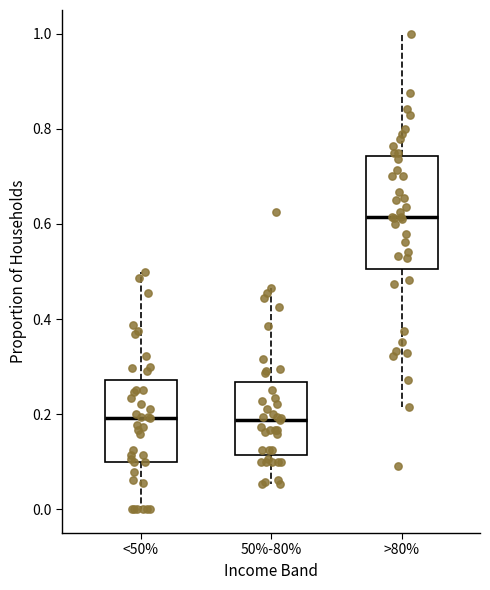

Comparing the boxes themselves (not the whiskers), which one is the tallest?

>80%